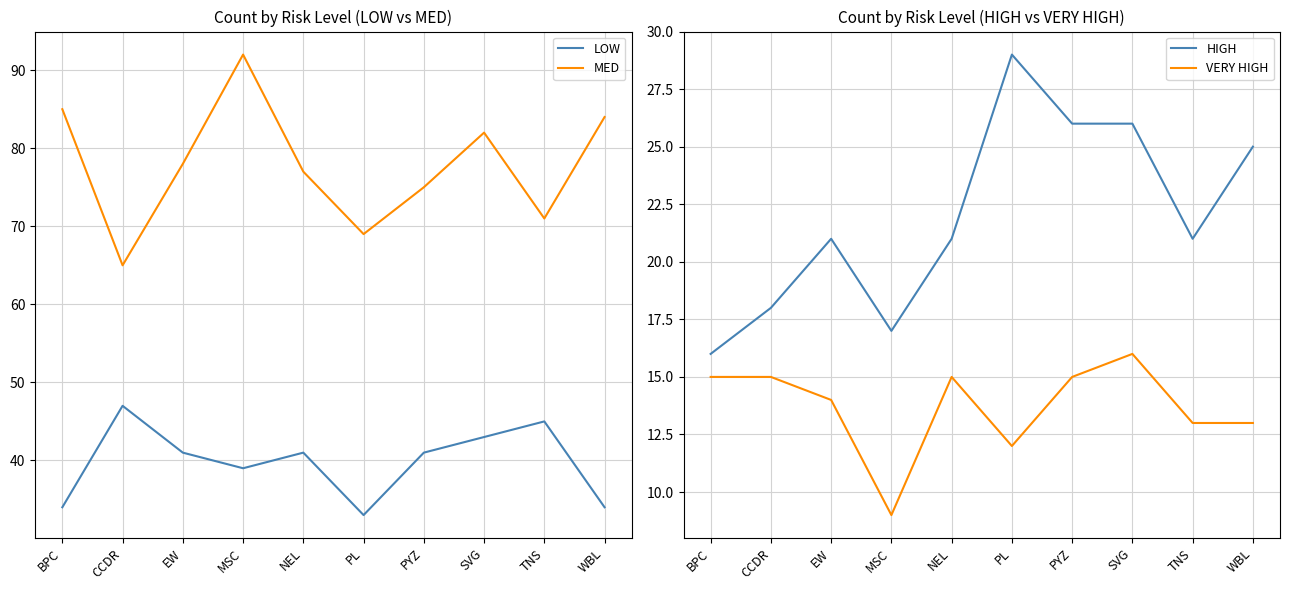

Where is the first local maximum for HIGH?

EW